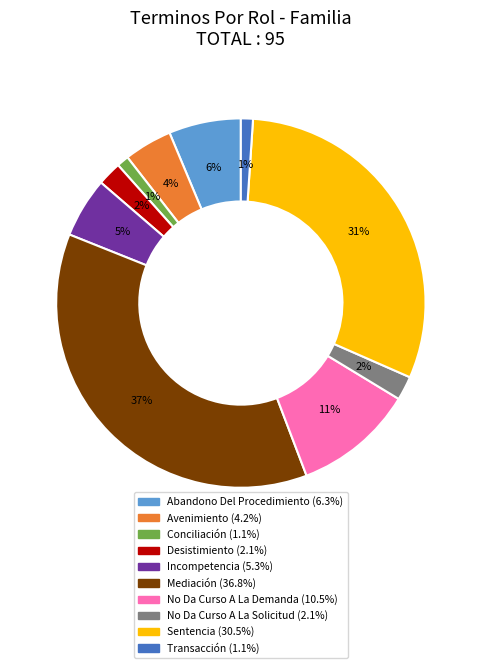

How many slices are in this pie chart?

10